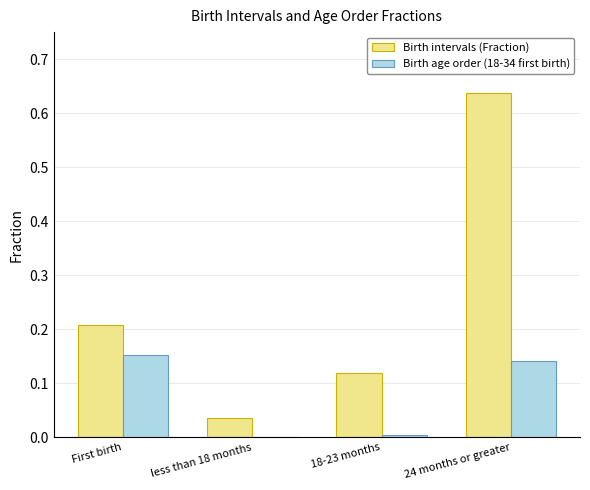

The Birth age order (18-34 first birth) series shows 0.0 at 18-23 months. True or false?

True